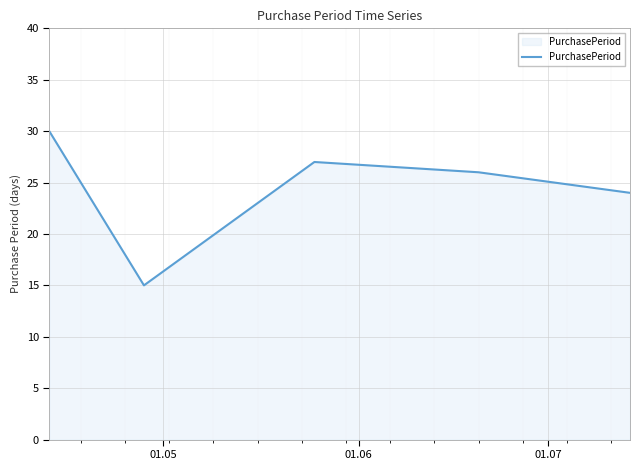

True or false: there are more than 2 points higher than both neighbors.

False